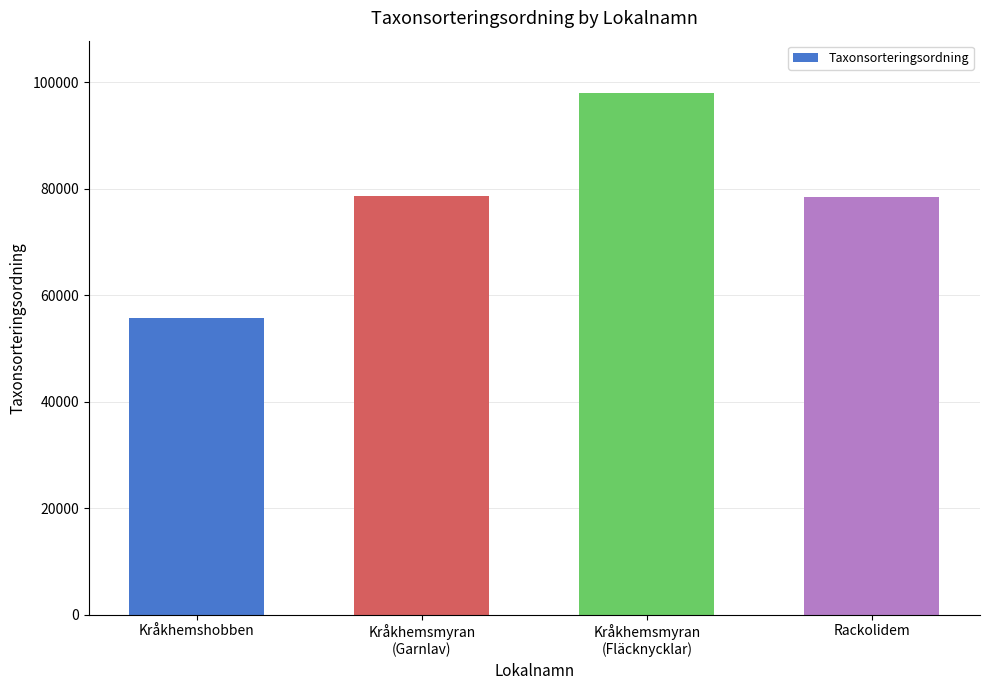

What is the ratio of the value at Kråkhemshobben to the value at Rackolidem?

0.7